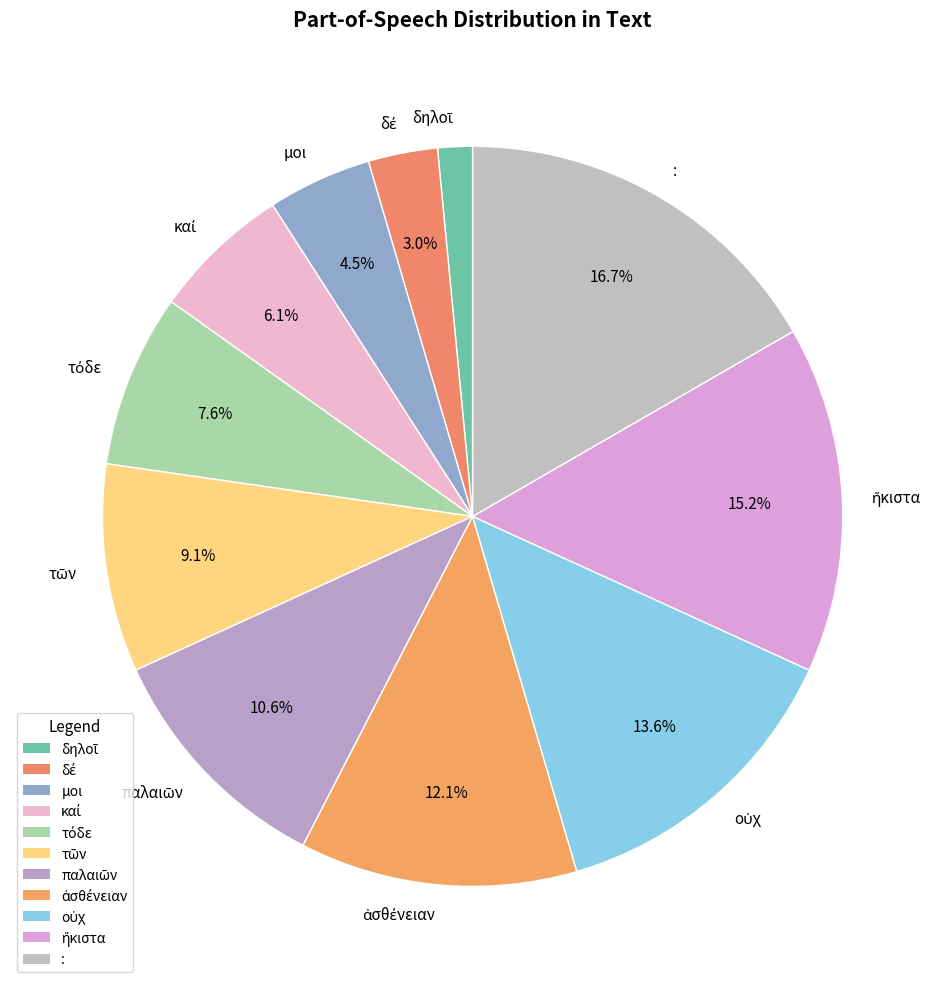

Is : the majority of the pie?

No